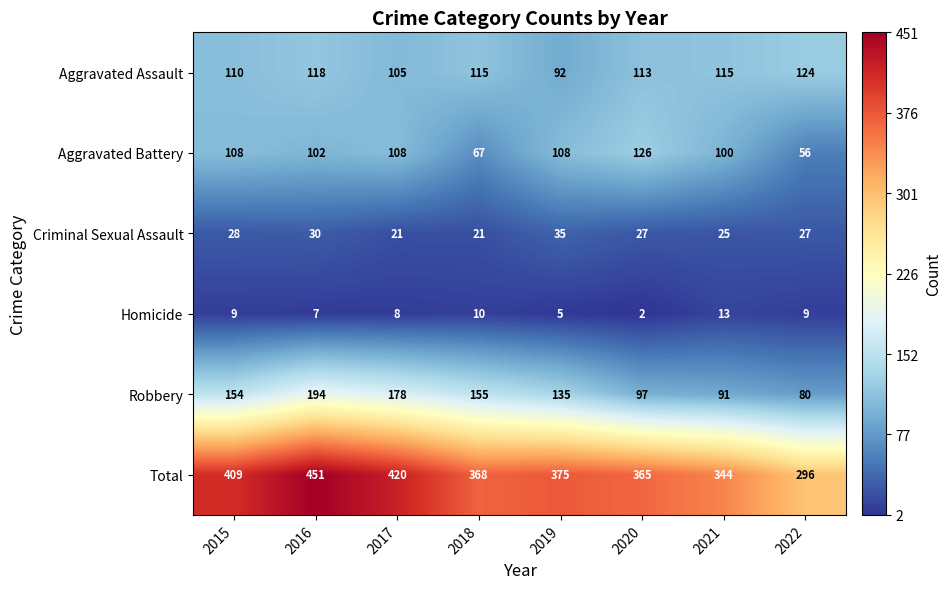

At which label is Aggravated Assault closest to 108?

2015